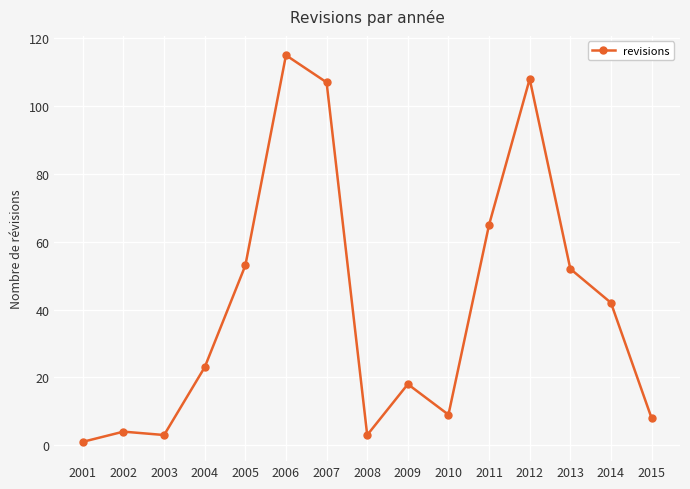

The value at 2002 is 4. True or false?

True